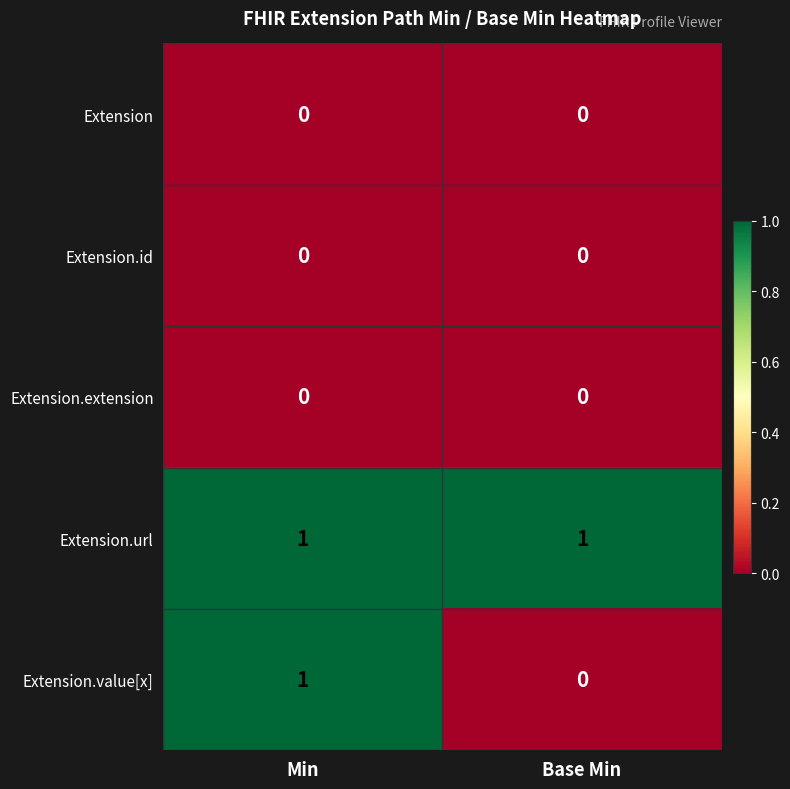

Which series changed the most between Min and Base Min?

Extension.value[x]